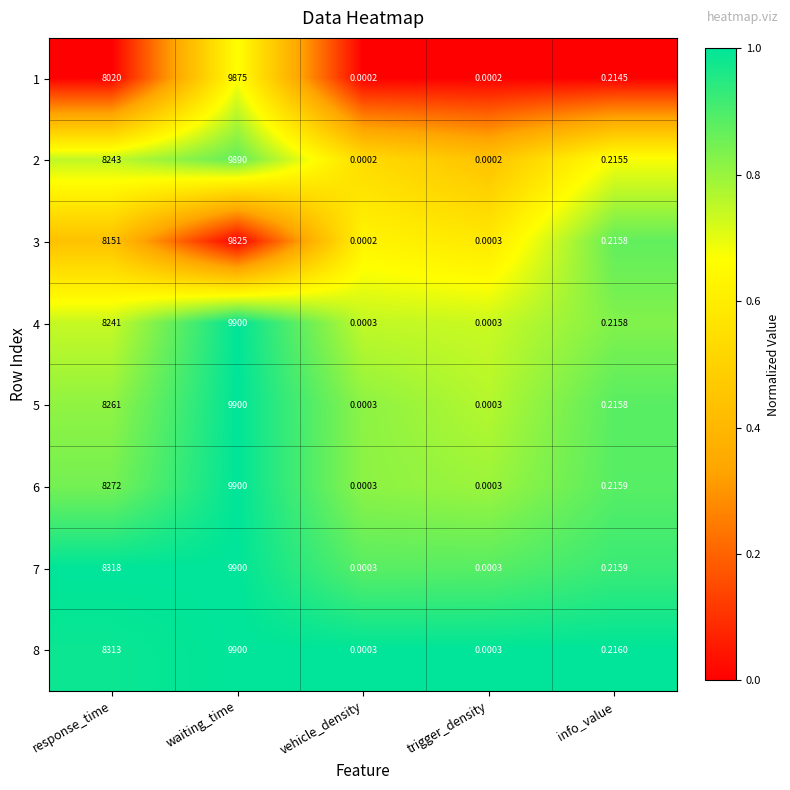

Which category has the highest value in the 2 series?

waiting_time